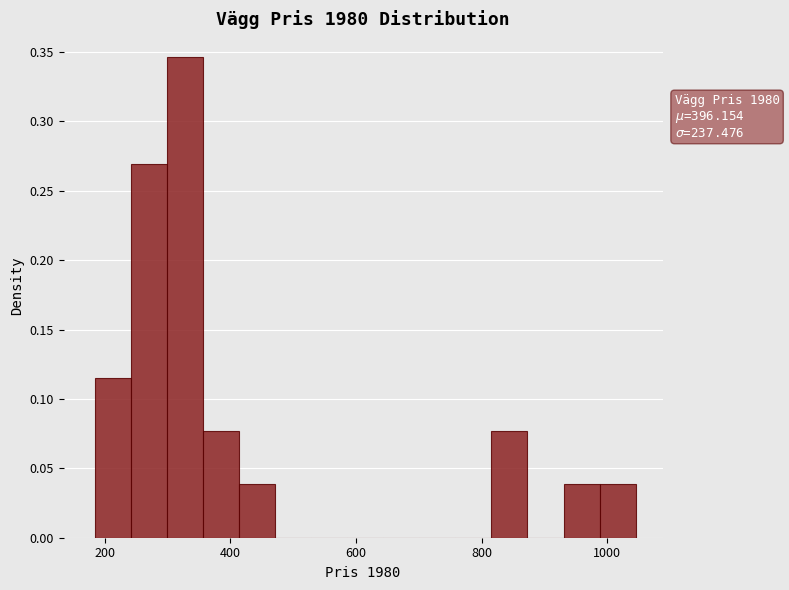

Around what value on the x-axis is the tallest bar? Give the approximate position of its centre, as read against the axis.

320